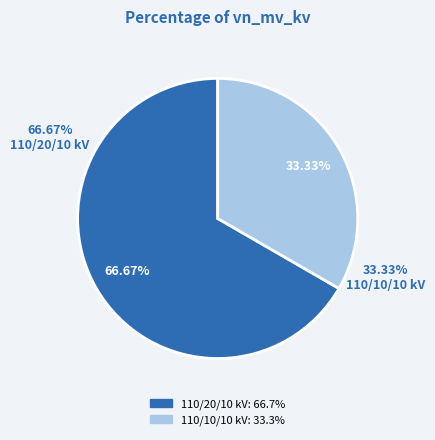

Which category has the smallest portion of the pie?

63/25/38 MVA 110/10/10 kV